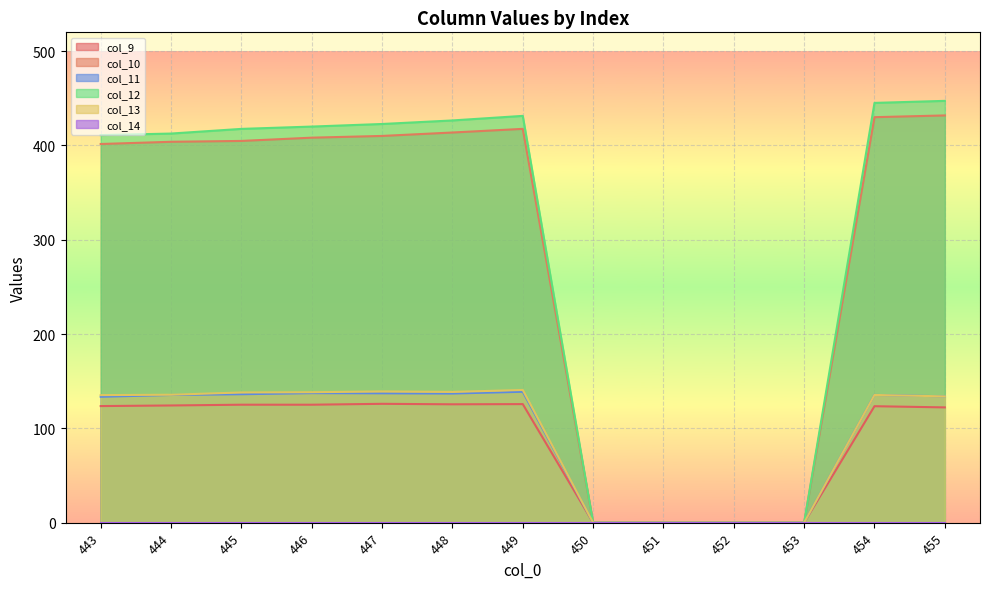

Which category has the lowest value in the col_11 series?

450